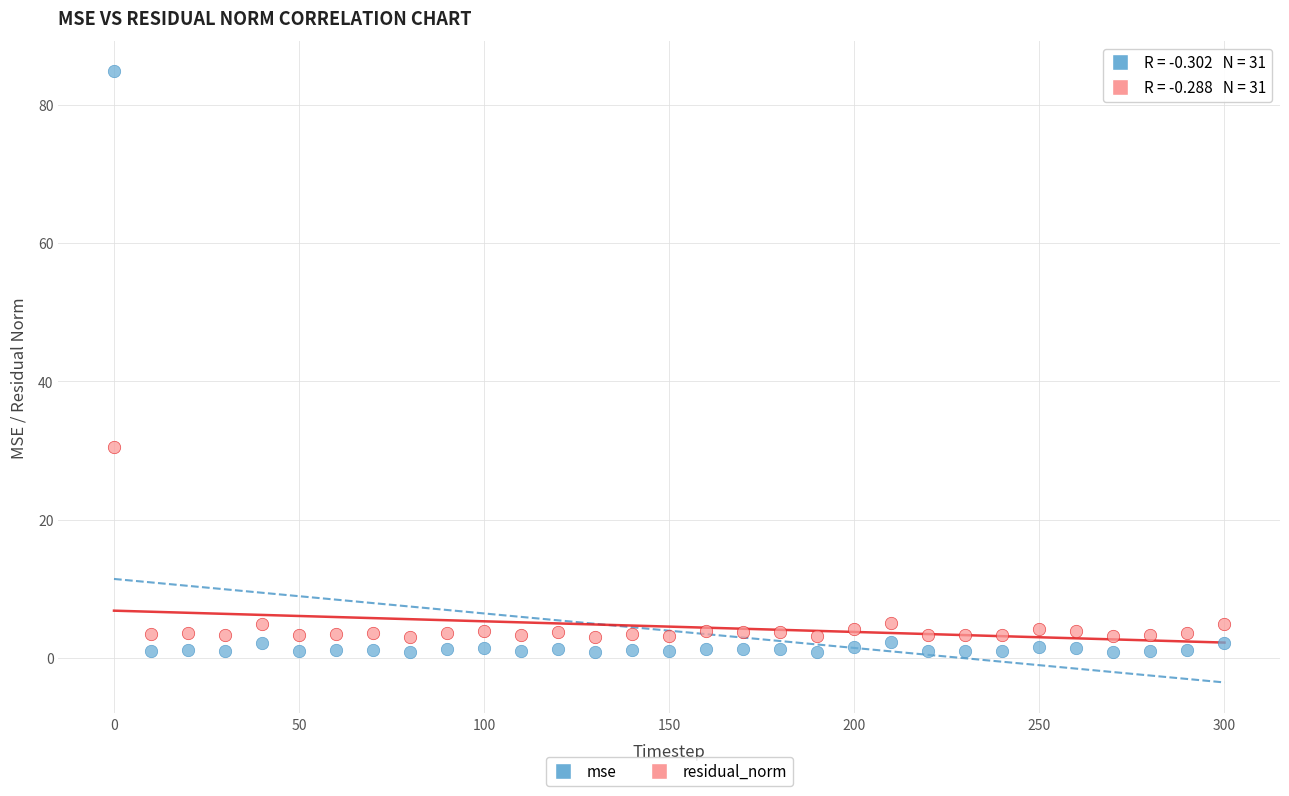

What are all the series names shown in the legend?

mse, residual_norm